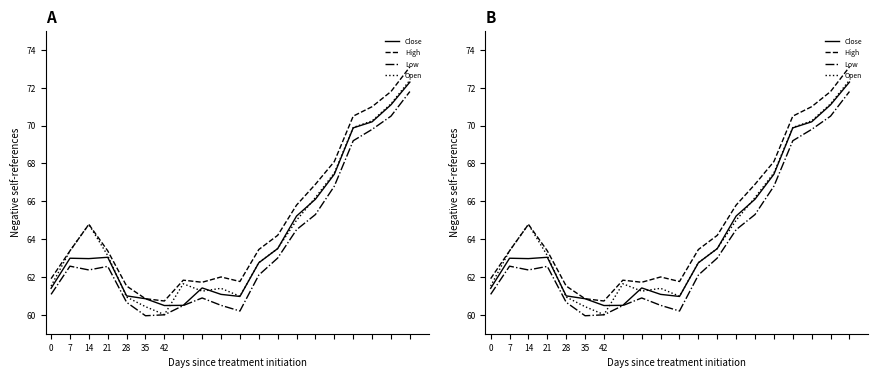

Reading left to right, transcribe all the data shown in this chart.

Close: 61.4	63.0	63.0	63.0	61.0	60.9	60.5	60.5	61.4	61.1	61.0	62.8	63.5	65.2	66.1	67.4	69.9	70.2	71.1	72.3
High: 61.9	63.4	64.8	63.4	61.5	60.9	60.7	61.8	61.7	62.0	61.8	63.5	64.2	65.8	66.9	68.1	70.5	71.0	71.8	73.1
Low: 61.1	62.6	62.4	62.6	60.7	60.0	60.0	60.5	60.9	60.5	60.2	62.1	63.0	64.5	65.3	66.8	69.2	69.8	70.5	71.8
Open: 61.5	63.4	64.8	63.1	60.9	60.4	60.0	61.6	61.2	61.4	61.0	62.8	63.5	65.0	66.2	67.5	69.9	70.2	71.2	72.4